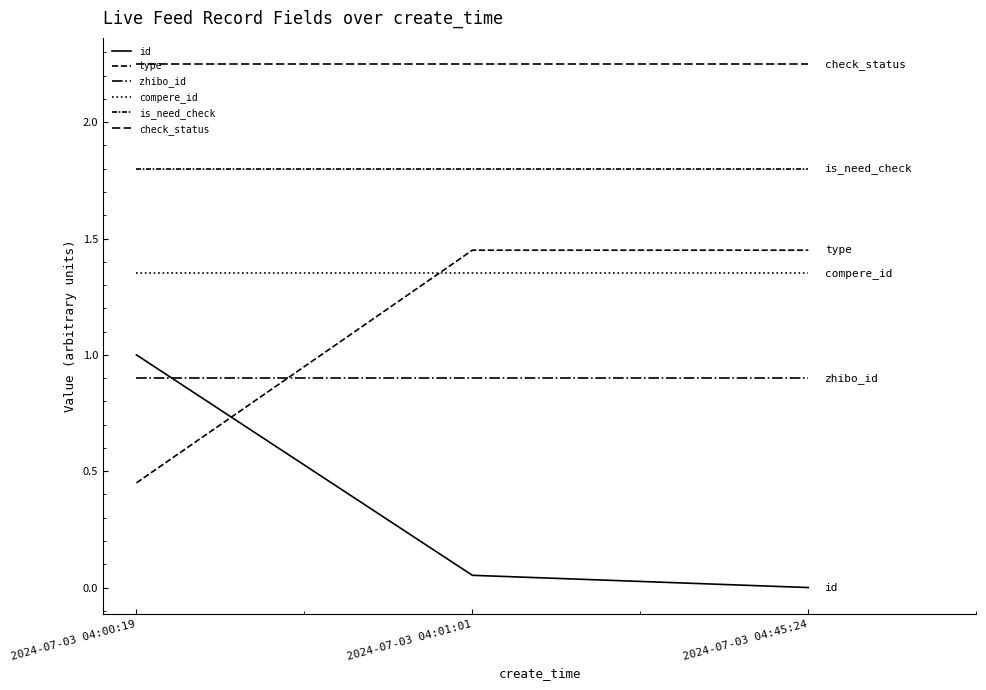

Rank the categories by type value from lowest to highest.

2024-07-03 04:00:19, 2024-07-03 04:01:01, 2024-07-03 04:45:24